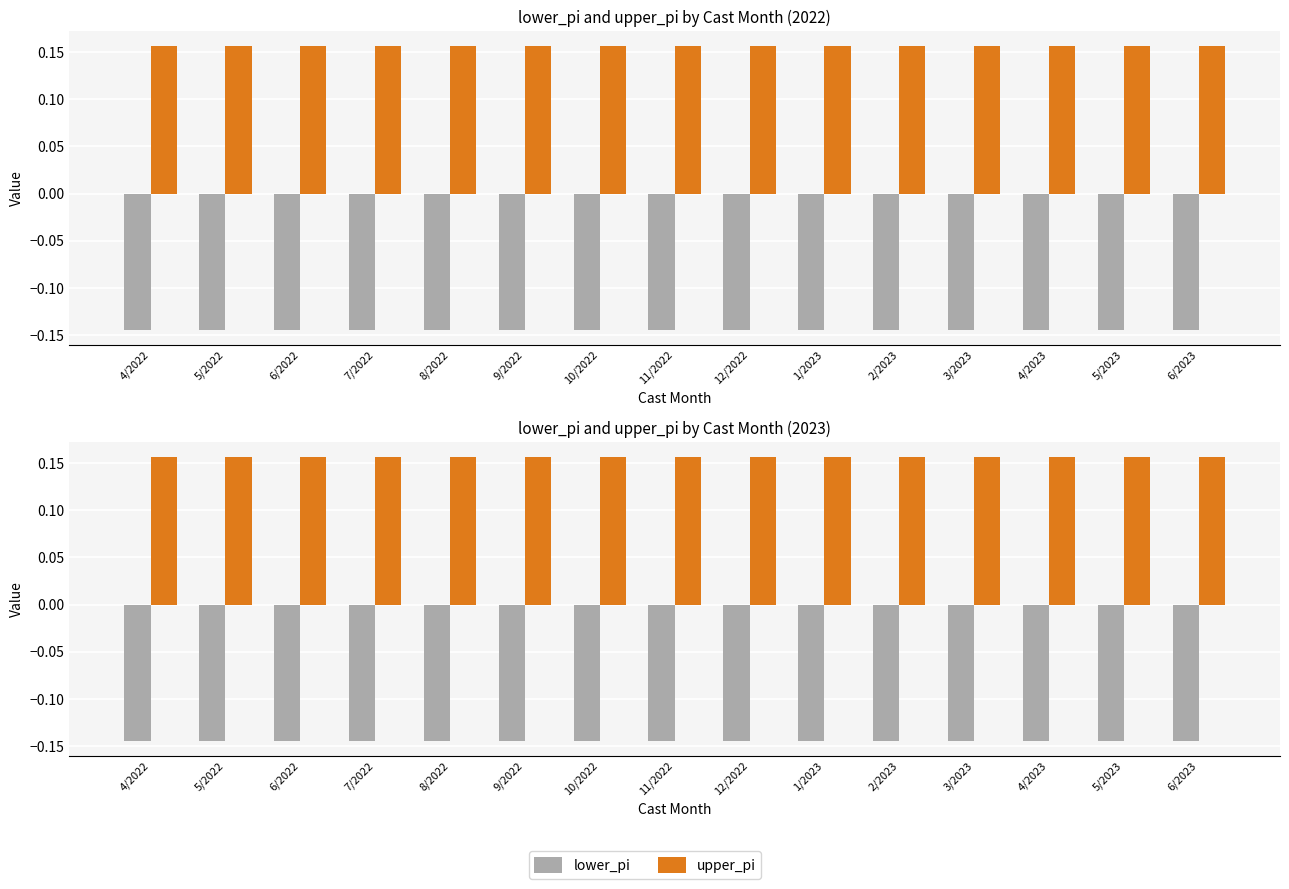

What are all the series names shown in the legend?

lower_pi, upper_pi